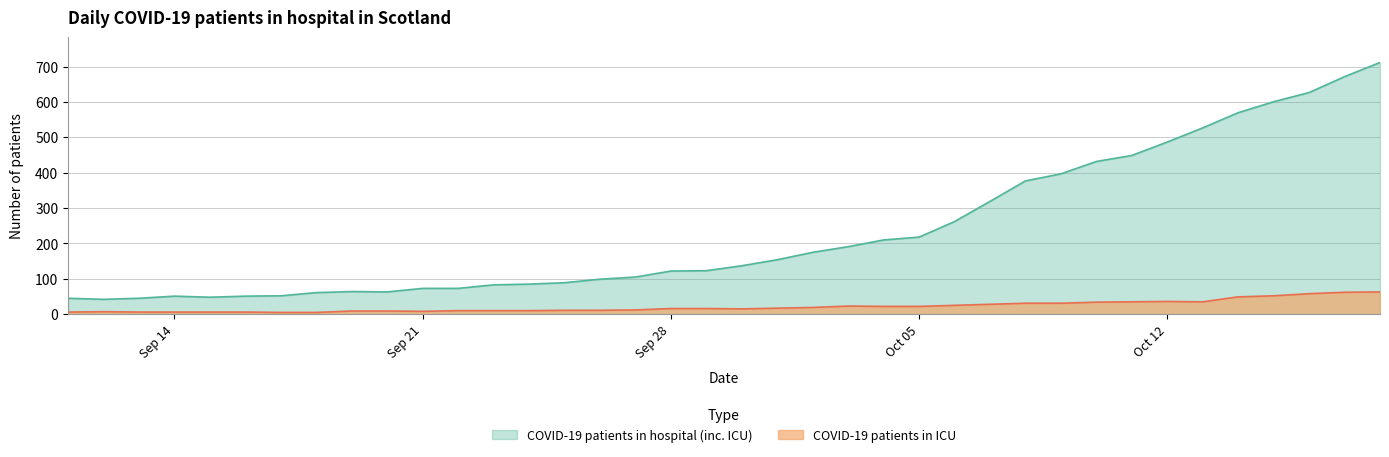

What position from the left is 2020-10-17?

37